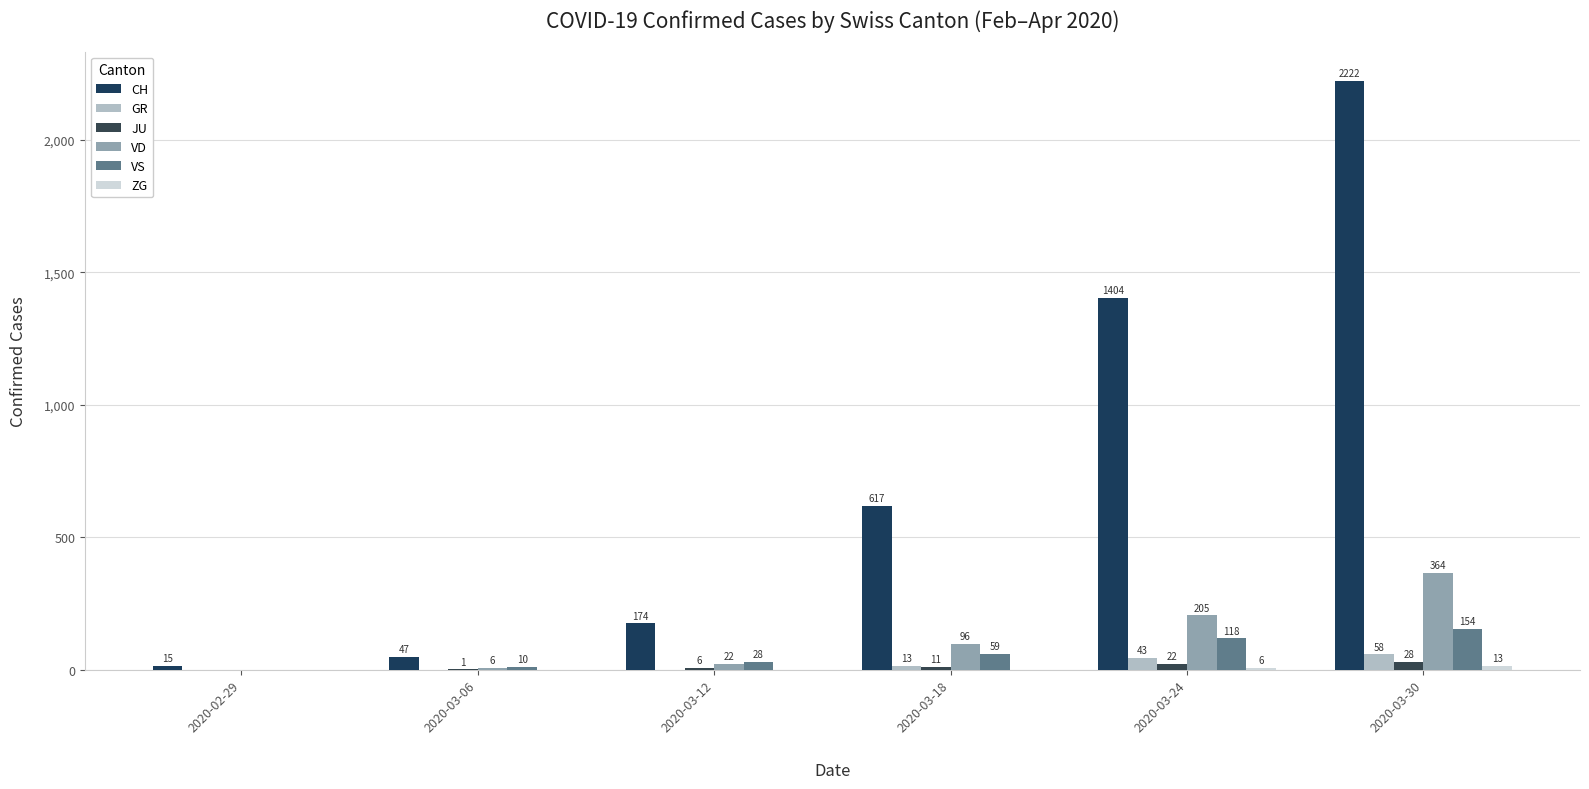

What is the label of the 4th bar from the right?

2020-03-12